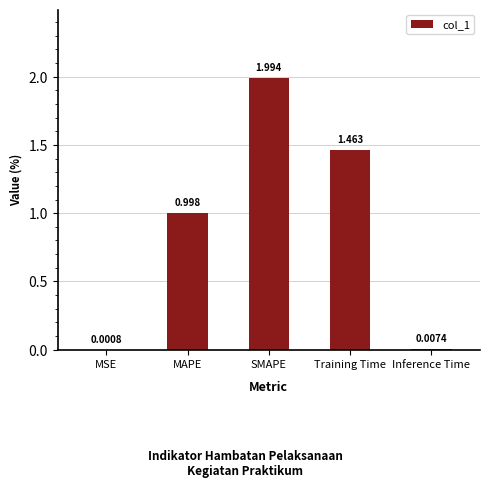

What is the sum of all values?

4.5